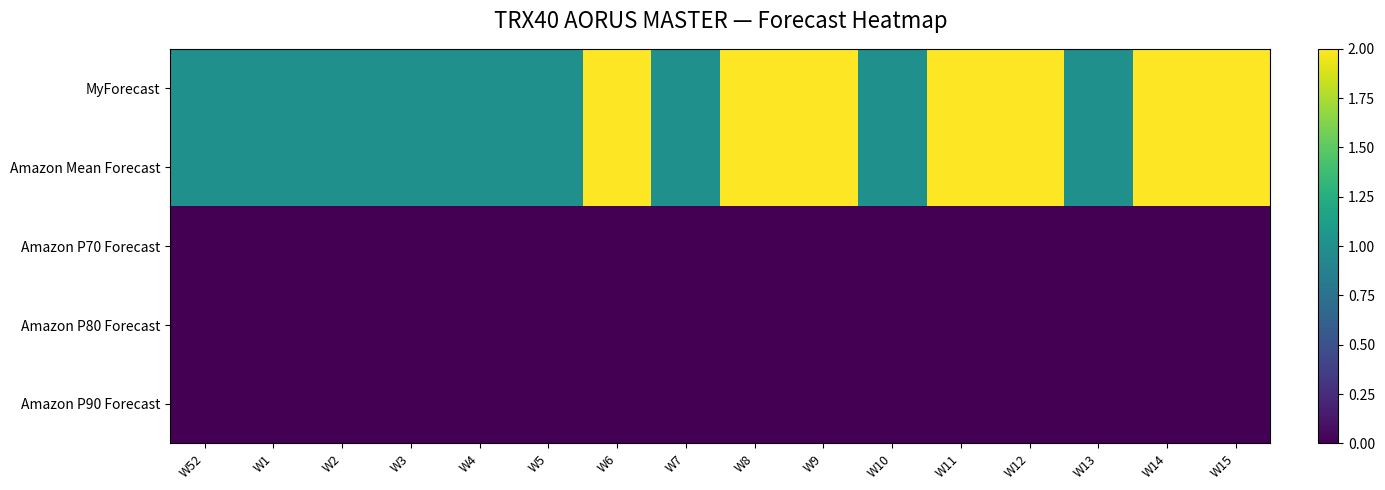

What is the greatest value displayed?

2